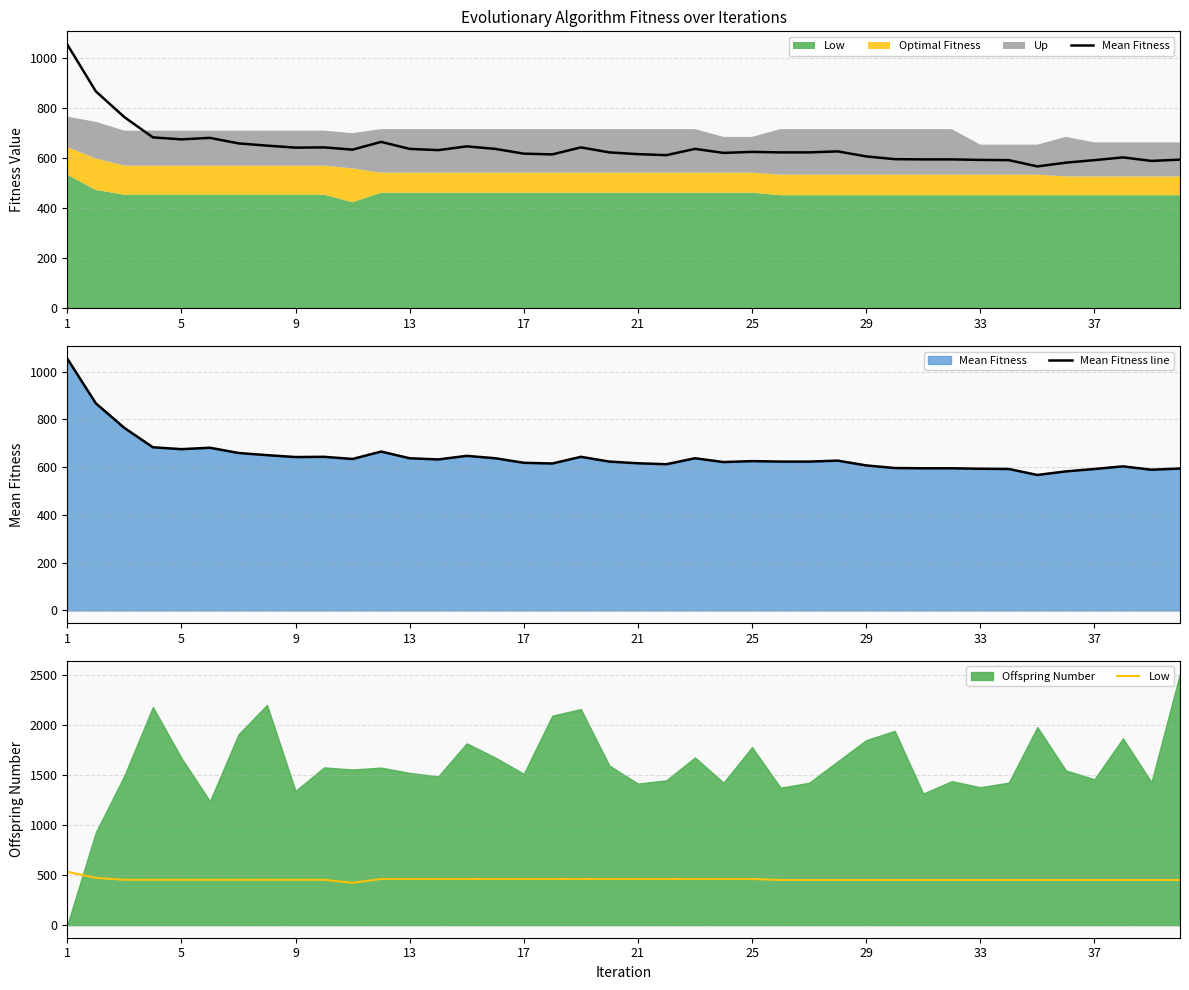

How many data points in Mean Fitness line are above 625?

19